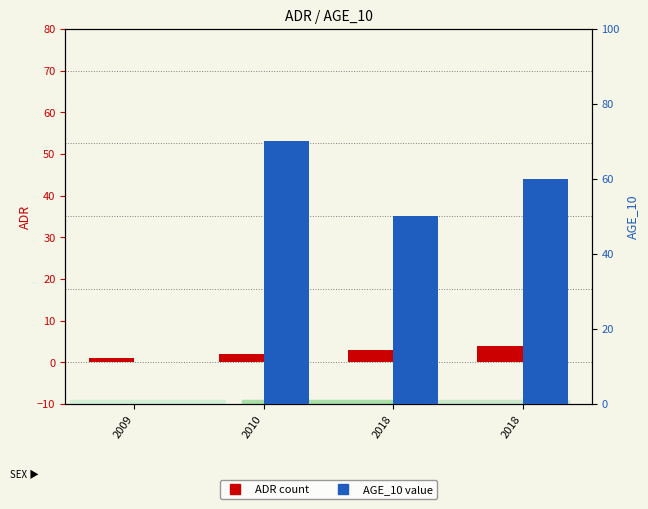

Which series changed the most between 2010 and 2018?

AGE_10